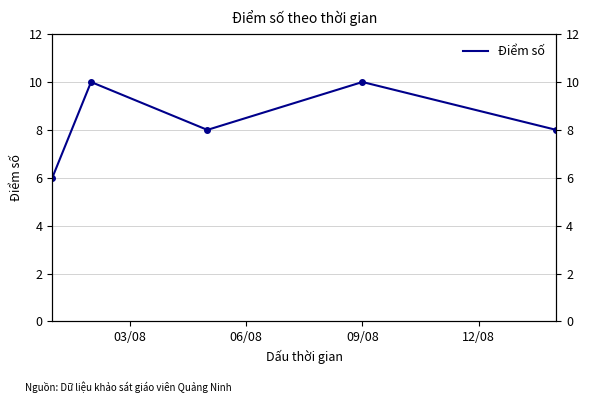

Reading left to right, list all the values displayed in this chart.

6	10	8	10	8